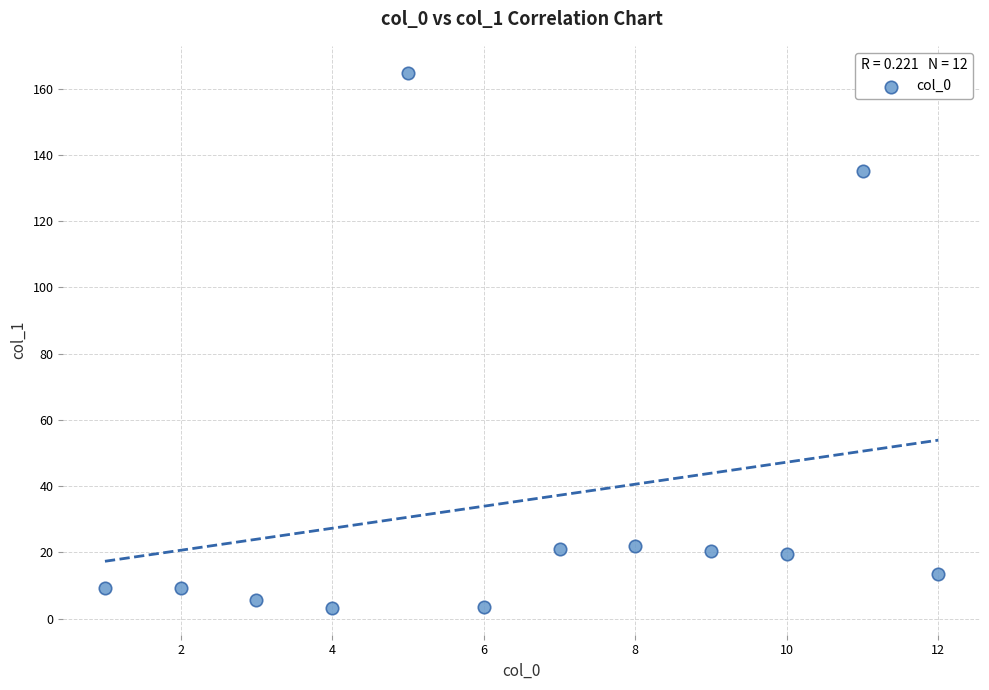

What is the average X value?

6.5